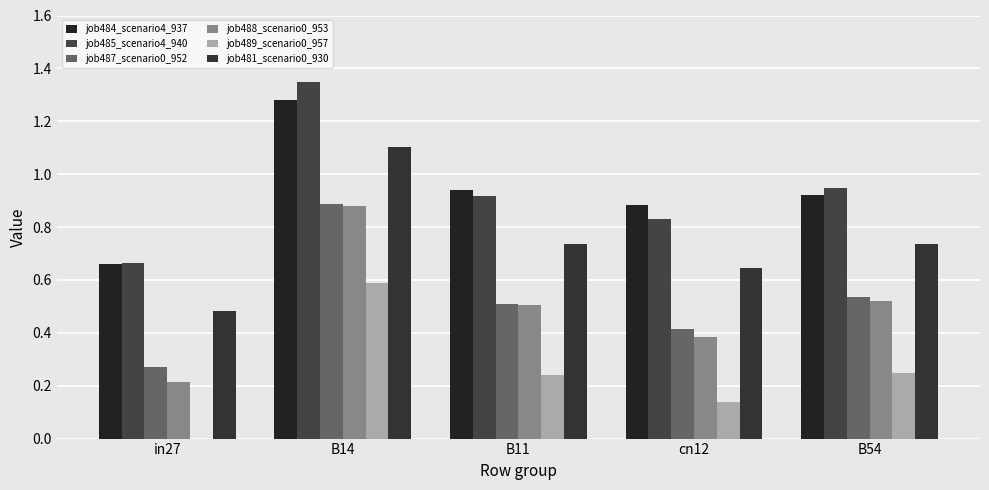

How many groups of bars are there?

5